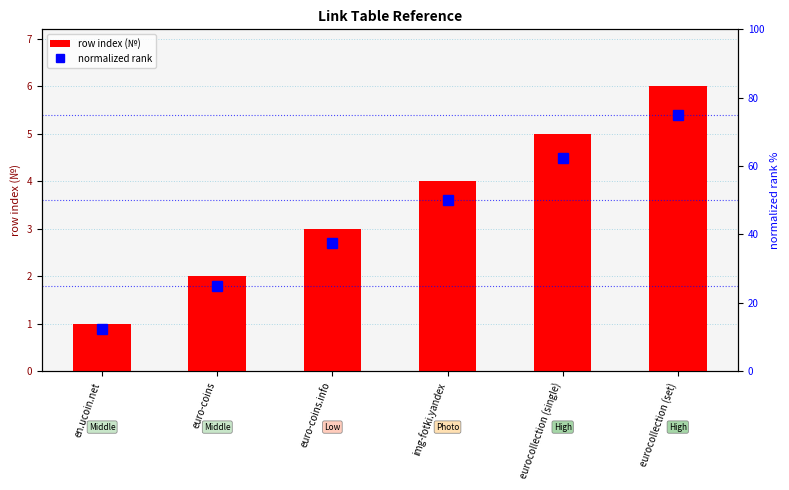

Is the value of row index (№) at euro-coins greater than the value of normalized rank at img-fotki.yandex?

No